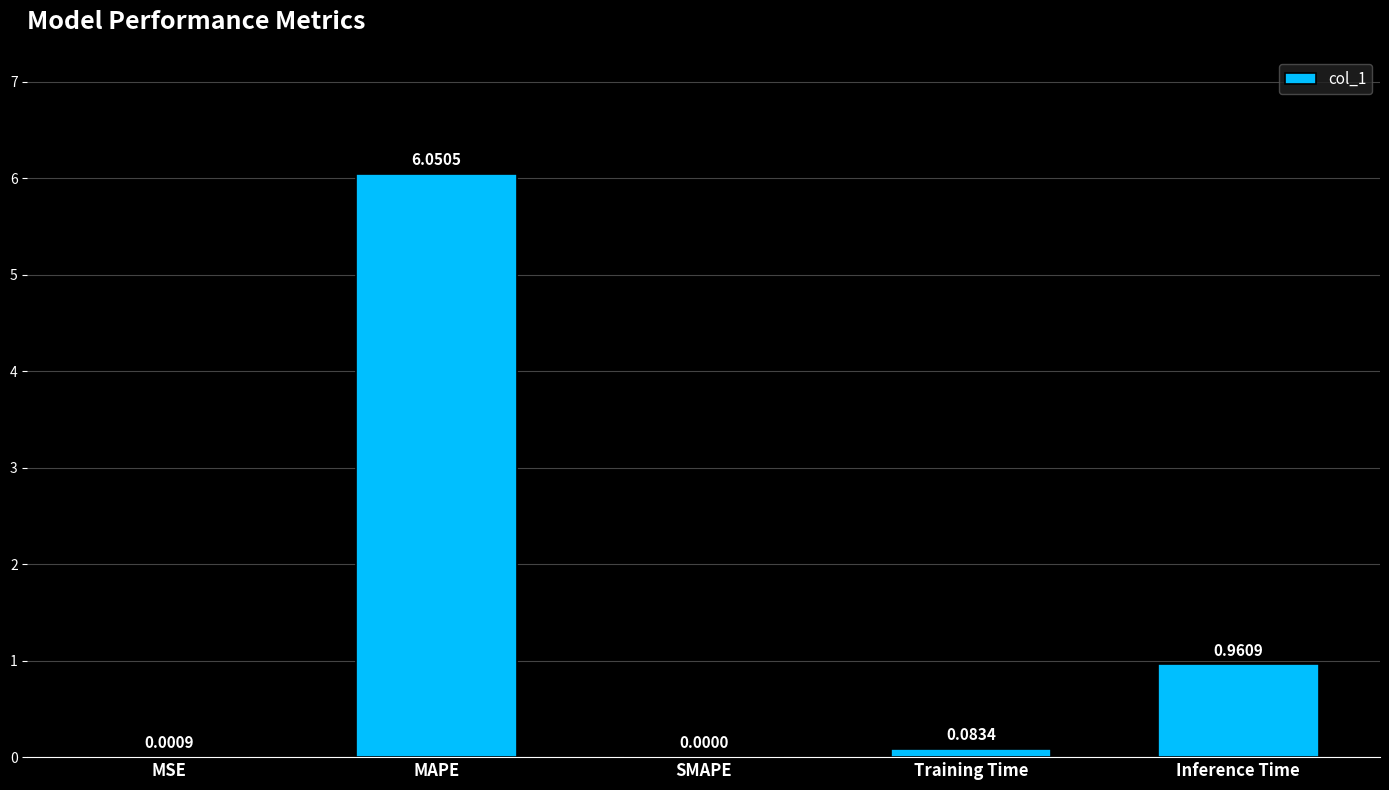

Where is the data nearest to the value 3?

Inference Time